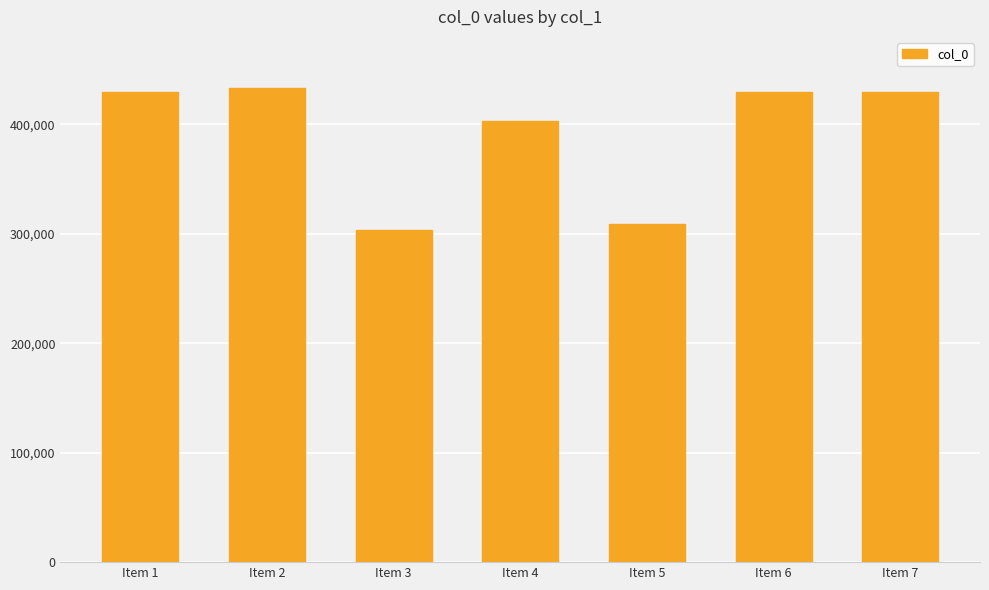

What is the difference between the second highest and minimum values?

126116